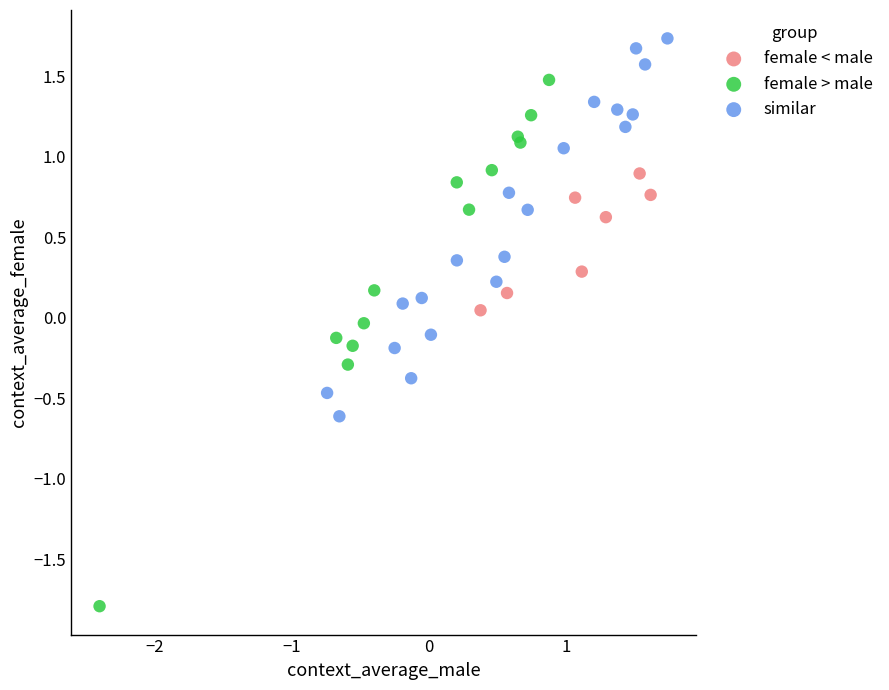

What are all the series names shown in the legend?

female < male, female > male, similar